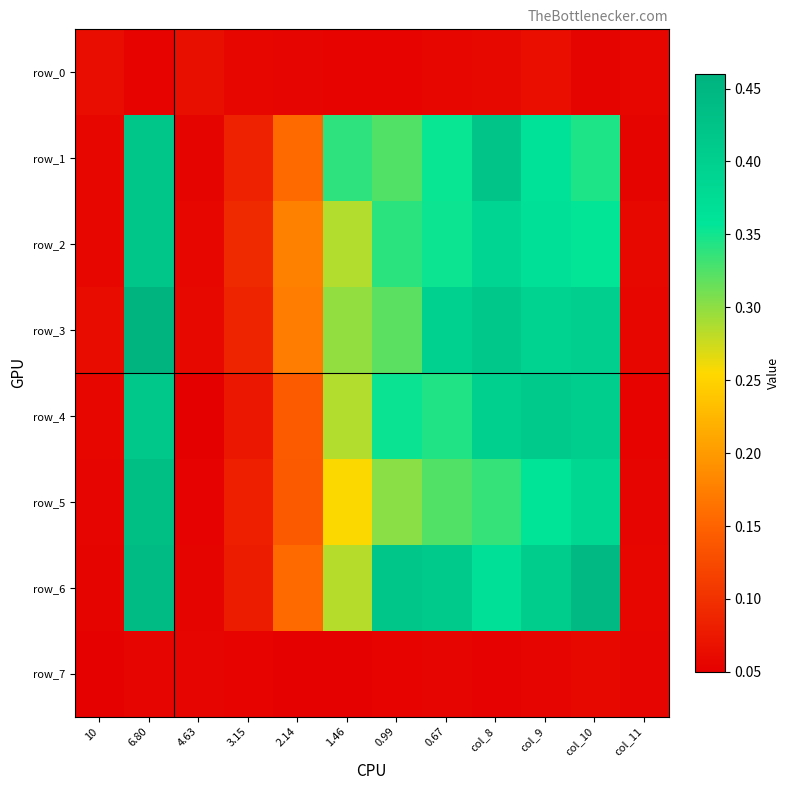

The row_4 series shows 0.2 at 6.80. True or false?

False